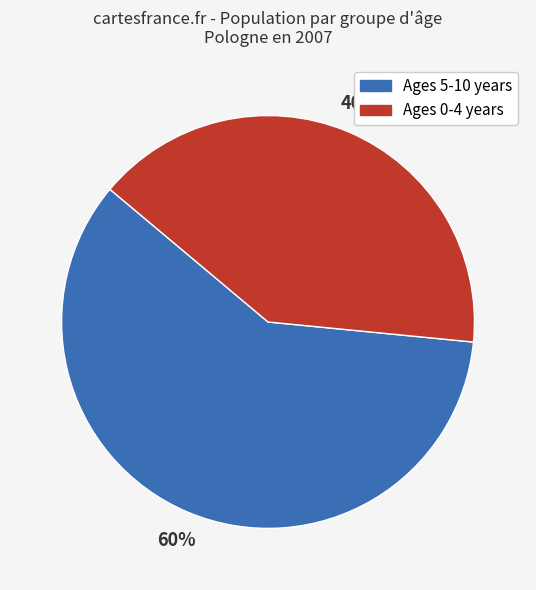

Does any single category account for the majority?

Yes